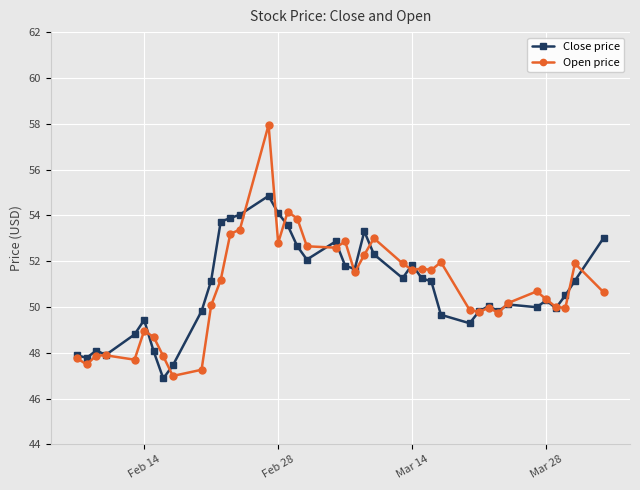

What is the greatest value displayed?

58.0